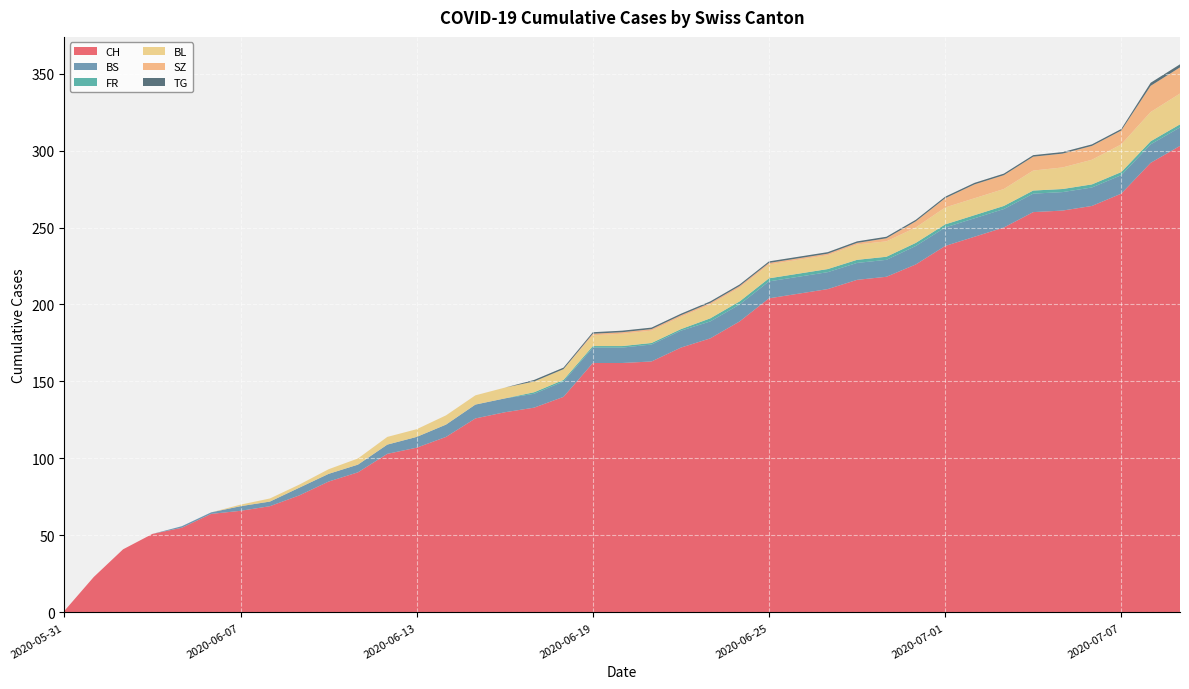

Reading left to right, extract all data points from this chart.

CH: 2020-05-31=1	2020-06-02=23	2020-06-03=41	2020-06-04=51	2020-06-05=55	2020-06-06=64	2020-06-07=66	2020-06-08=69	2020-06-09=76	2020-06-10=85	2020-06-11=91	2020-06-12=103	2020-06-13=107	2020-06-14=114	2020-06-15=126	2020-06-16=130	2020-06-17=133	2020-06-18=140	2020-06-19=162	2020-06-20=162	2020-06-21=163	2020-06-22=172	2020-06-23=178	2020-06-24=189	2020-06-25=204	2020-06-26=207	2020-06-27=210	2020-06-28=216	2020-06-29=218	2020-06-30=226	2020-07-01=238	2020-07-02=244	2020-07-03=250	2020-07-04=260	2020-07-05=261	2020-07-06=264	2020-07-07=272	2020-07-08=292	2020-07-09=303
BS: 2020-05-31=0	2020-06-02=0	2020-06-03=0	2020-06-04=0	2020-06-05=1	2020-06-06=1	2020-06-07=3	2020-06-08=3	2020-06-09=5	2020-06-10=5	2020-06-11=5	2020-06-12=6	2020-06-13=7	2020-06-14=8	2020-06-15=9	2020-06-16=9	2020-06-17=9	2020-06-18=10	2020-06-19=10	2020-06-20=10	2020-06-21=11	2020-06-22=11	2020-06-23=11	2020-06-24=11	2020-06-25=11	2020-06-26=11	2020-06-27=11	2020-06-28=11	2020-06-29=11	2020-06-30=12	2020-07-01=12	2020-07-02=12	2020-07-03=12	2020-07-04=12	2020-07-05=12	2020-07-06=12	2020-07-07=12	2020-07-08=12	2020-07-09=12
FR: 2020-05-31=0	2020-06-02=0	2020-06-03=0	2020-06-04=0	2020-06-05=0	2020-06-06=0	2020-06-07=0	2020-06-08=0	2020-06-09=0	2020-06-10=0	2020-06-11=0	2020-06-12=0	2020-06-13=0	2020-06-14=0	2020-06-15=0	2020-06-16=0	2020-06-17=1	2020-06-18=1	2020-06-19=1	2020-06-20=1	2020-06-21=1	2020-06-22=1	2020-06-23=2	2020-06-24=2	2020-06-25=2	2020-06-26=2	2020-06-27=2	2020-06-28=2	2020-06-29=2	2020-06-30=2	2020-07-01=2	2020-07-02=2	2020-07-03=2	2020-07-04=2	2020-07-05=2	2020-07-06=2	2020-07-07=2	2020-07-08=2	2020-07-09=2
BL: 2020-05-31=0	2020-06-02=0	2020-06-03=0	2020-06-04=0	2020-06-05=0	2020-06-06=0	2020-06-07=1	2020-06-08=2	2020-06-09=2	2020-06-10=3	2020-06-11=4	2020-06-12=5	2020-06-13=5	2020-06-14=6	2020-06-15=6	2020-06-16=7	2020-06-17=7	2020-06-18=7	2020-06-19=7	2020-06-20=8	2020-06-21=8	2020-06-22=8	2020-06-23=9	2020-06-24=9	2020-06-25=9	2020-06-26=9	2020-06-27=9	2020-06-28=10	2020-06-29=10	2020-06-30=10	2020-07-01=11	2020-07-02=11	2020-07-03=11	2020-07-04=13	2020-07-05=14	2020-07-06=16	2020-07-07=18	2020-07-08=19	2020-07-09=20
SZ: 2020-05-31=0	2020-06-02=0	2020-06-03=0	2020-06-04=0	2020-06-05=0	2020-06-06=0	2020-06-07=0	2020-06-08=0	2020-06-09=0	2020-06-10=0	2020-06-11=0	2020-06-12=0	2020-06-13=0	2020-06-14=0	2020-06-15=0	2020-06-16=0	2020-06-17=0	2020-06-18=0	2020-06-19=1	2020-06-20=1	2020-06-21=1	2020-06-22=1	2020-06-23=1	2020-06-24=1	2020-06-25=1	2020-06-26=1	2020-06-27=1	2020-06-28=1	2020-06-29=2	2020-06-30=4	2020-07-01=6	2020-07-02=9	2020-07-03=9	2020-07-04=9	2020-07-05=9	2020-07-06=9	2020-07-07=9	2020-07-08=17	2020-07-09=17
TG: 2020-05-31=0	2020-06-02=0	2020-06-03=0	2020-06-04=0	2020-06-05=0	2020-06-06=0	2020-06-07=0	2020-06-08=0	2020-06-09=0	2020-06-10=0	2020-06-11=0	2020-06-12=0	2020-06-13=0	2020-06-14=0	2020-06-15=0	2020-06-16=0	2020-06-17=1	2020-06-18=1	2020-06-19=1	2020-06-20=1	2020-06-21=1	2020-06-22=1	2020-06-23=1	2020-06-24=1	2020-06-25=1	2020-06-26=1	2020-06-27=1	2020-06-28=1	2020-06-29=1	2020-06-30=1	2020-07-01=1	2020-07-02=1	2020-07-03=1	2020-07-04=1	2020-07-05=1	2020-07-06=1	2020-07-07=1	2020-07-08=2	2020-07-09=2